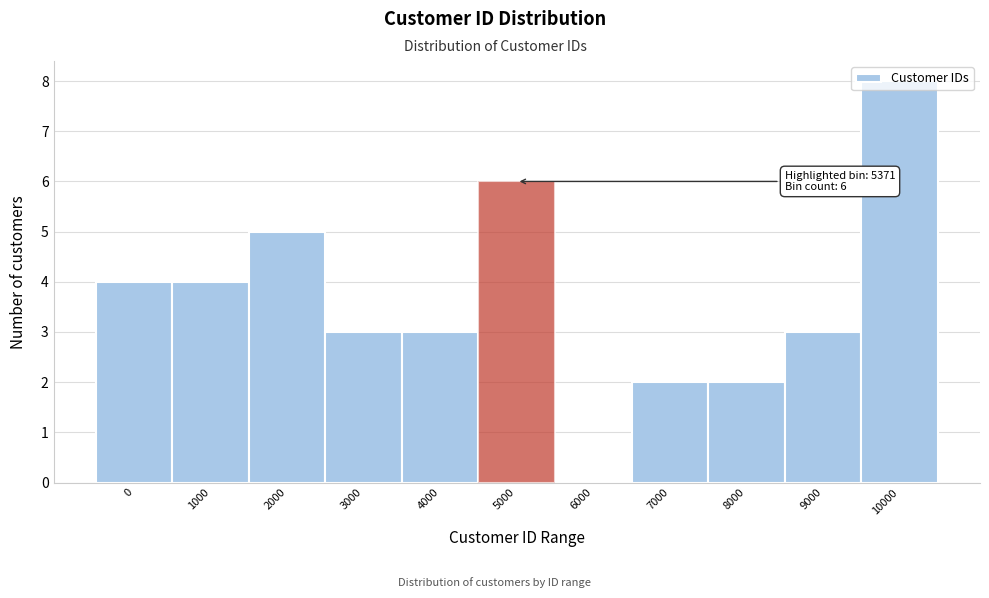

True or false: the data shows 6 at 5000.

True